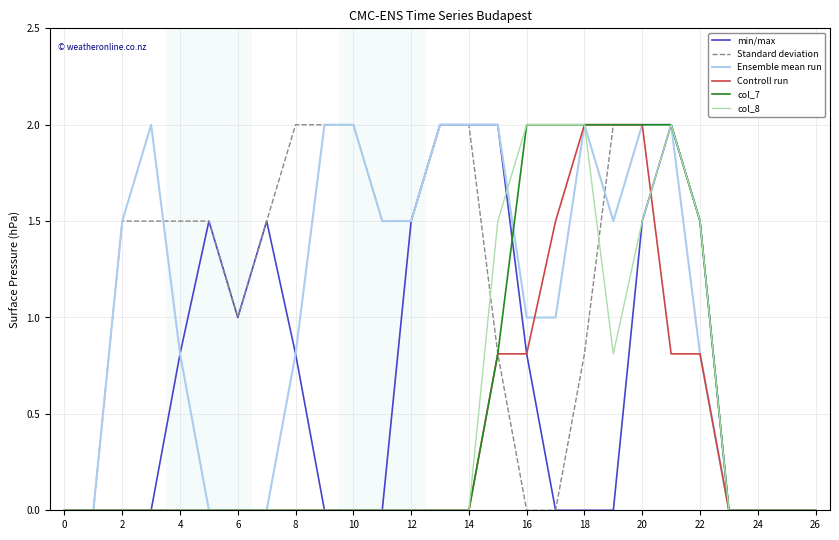

Reading right to left, what are all the values shown in this chart?

min/max: 0.0	0.0	0.0	0.0	1.5	2.0	1.5	0.0	0.0	0.0	0.8	2.0	2.0	2.0	1.5	0.0	0.0	0.0	0.8	1.5	1.0	1.5	0.8	0.0	0.0	0.0	0.0
Standard deviation: 0.0	0.0	0.0	0.0	1.5	2.0	2.0	2.0	0.8	0.0	0.0	0.8	2.0	2.0	1.5	1.5	2.0	2.0	2.0	1.5	1.0	1.5	1.5	1.5	1.5	0.0	0.0
Ensemble mean run: 0.0	0.0	0.0	0.0	0.8	2.0	2.0	1.5	2.0	1.0	1.0	2.0	2.0	2.0	1.5	1.5	2.0	2.0	0.8	0.0	0.0	0.0	0.8	2.0	1.5	0.0	0.0
Controll run: 0.0	0.0	0.0	0.0	0.8	0.8	2.0	2.0	2.0	1.5	0.8	0.8	0.0	0.0	0.0	0.0	0.0	0.0	0.0	0.0	0.0	0.0	0.0	0.0	0.0	0.0	0.0
col_7: 0.0	0.0	0.0	0.0	1.5	2.0	2.0	2.0	2.0	2.0	2.0	0.8	0.0	0.0	0.0	0.0	0.0	0.0	0.0	0.0	0.0	0.0	0.0	0.0	0.0	0.0	0.0
col_8: 0.0	0.0	0.0	0.0	1.5	2.0	1.5	0.8	2.0	2.0	2.0	1.5	0.0	0.0	0.0	0.0	0.0	0.0	0.0	0.0	0.0	0.0	0.0	0.0	0.0	0.0	0.0